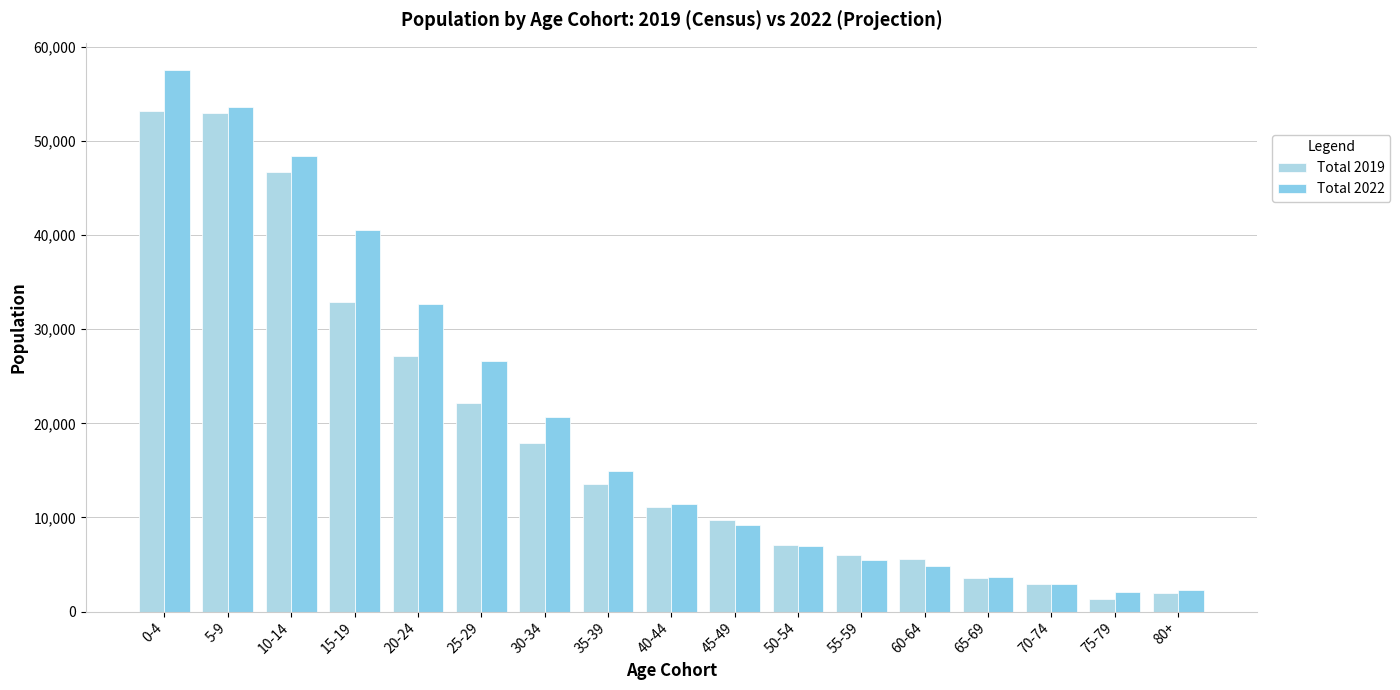

How many groups of bars are there?

17